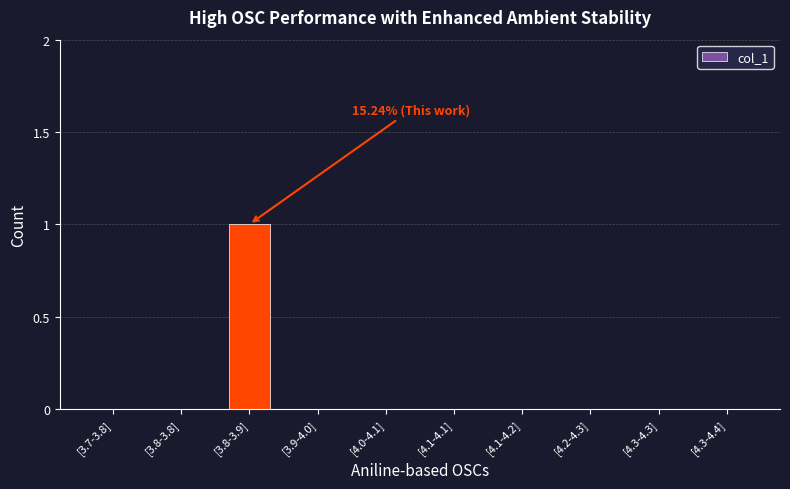

Read the value at [3.8-3.9].

1